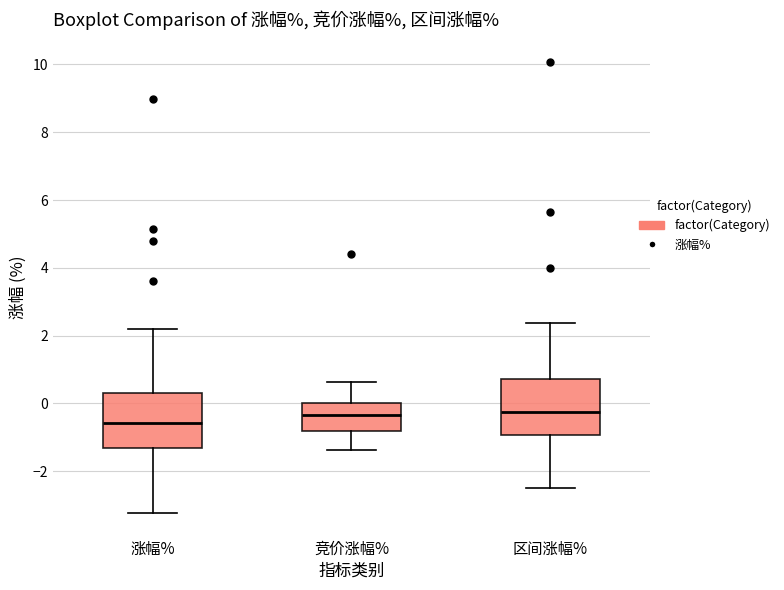

Reading left to right, transcribe this box plot: for each box, give where its median line is, the range the box spans, and where its two whiskers end, as read against the y-axis. The values are not printed on the chart, so give them approximately, as read against the axis.

涨幅%: median -0.6, box -1.4 to 0.4, whiskers -3.2 to 2.2
竞价涨幅%: median -0.4, box -0.8 to 0.0, whiskers -1.4 to 0.6
区间涨幅%: median -0.2, box -1.0 to 0.8, whiskers -2.4 to 2.4